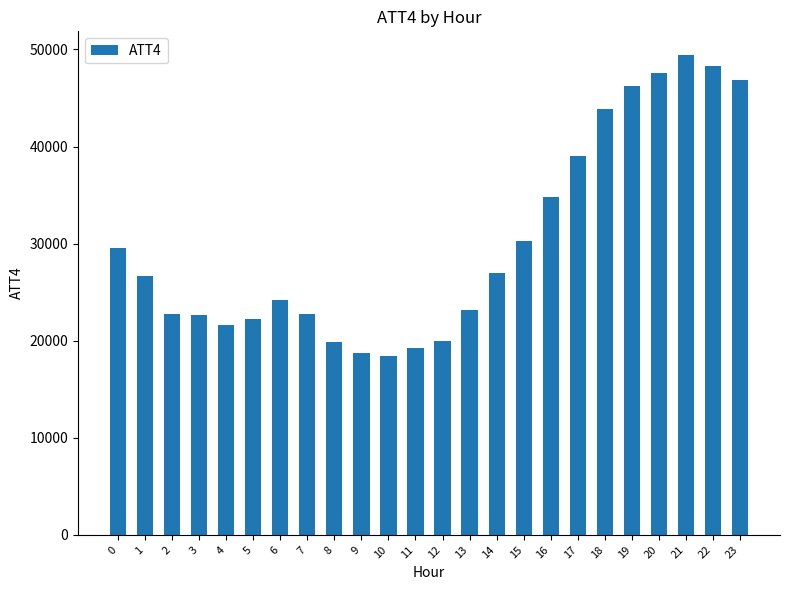

What is the sum of the values at 12 and 0?

49500